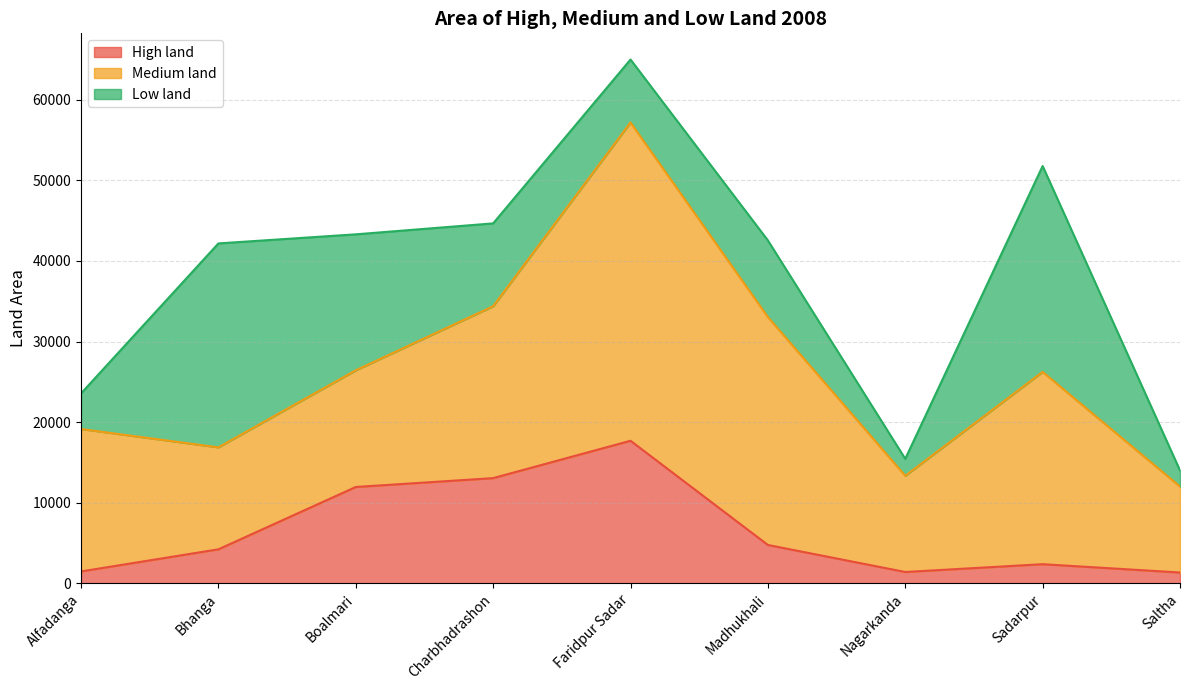

True or false: Medium land has a value of 10667 at Saltha.

True